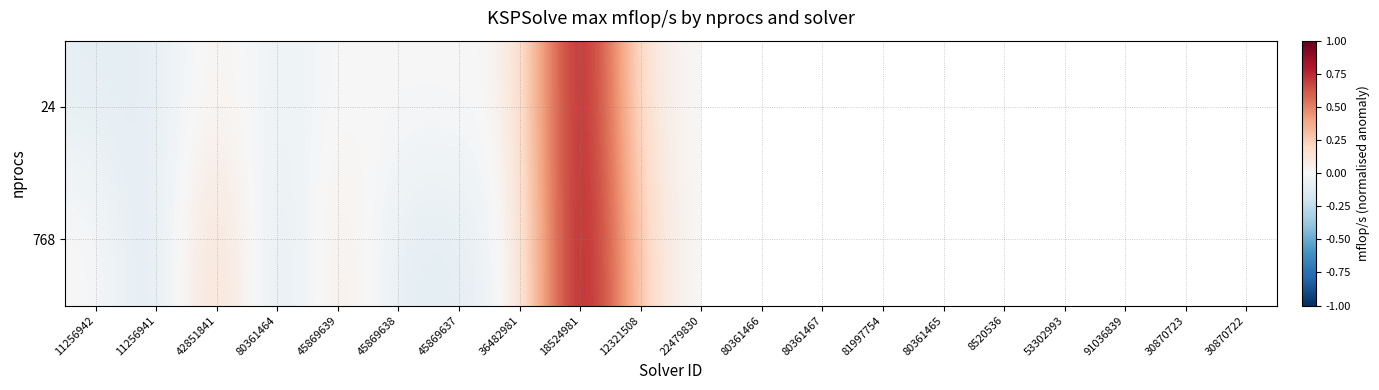

Where is 24 nearest to the value 0?

45869638